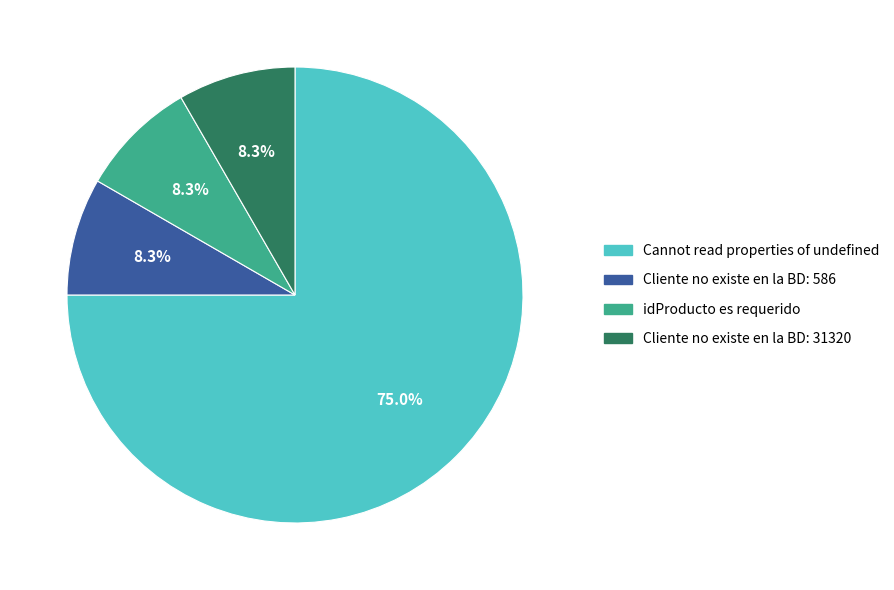

How much of the chart is everything except idProducto es requerido?

91.7%